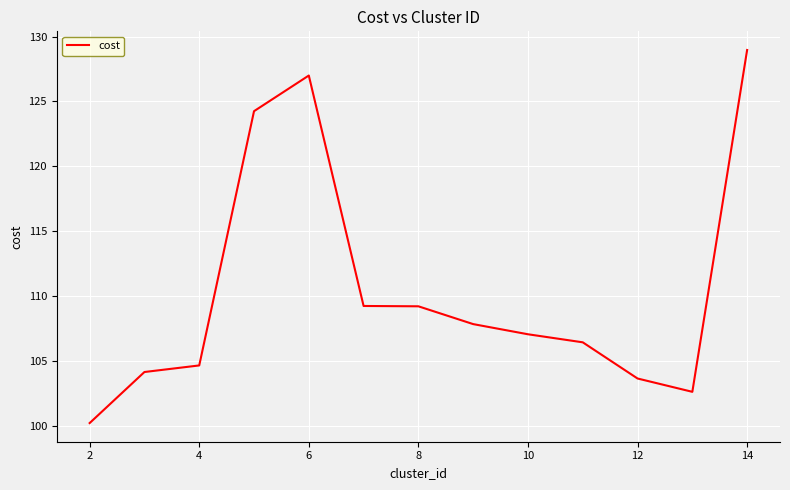

Reading left to right, what are all the values shown in this chart?

100.2	104.1	104.6	124.2	127.0	109.2	109.2	107.8	107.0	106.4	103.6	102.6	129.0